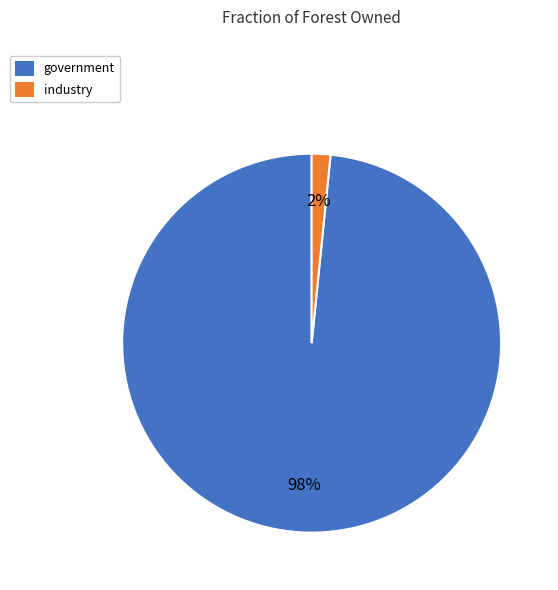

Rank the categories by value from lowest to highest.

industry, government